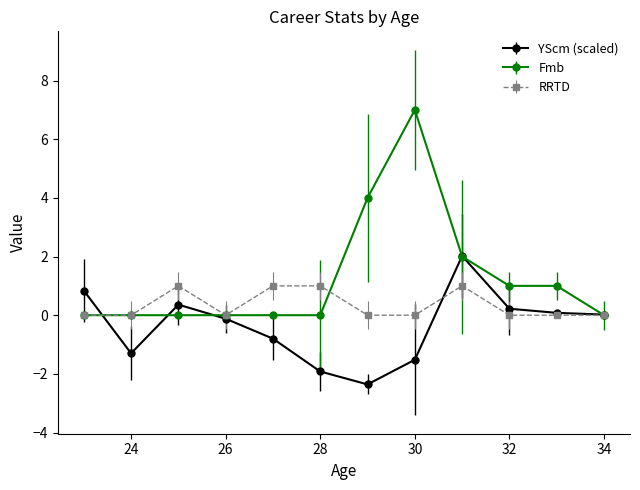

Which series has the largest range (max minus min)?

Fmb